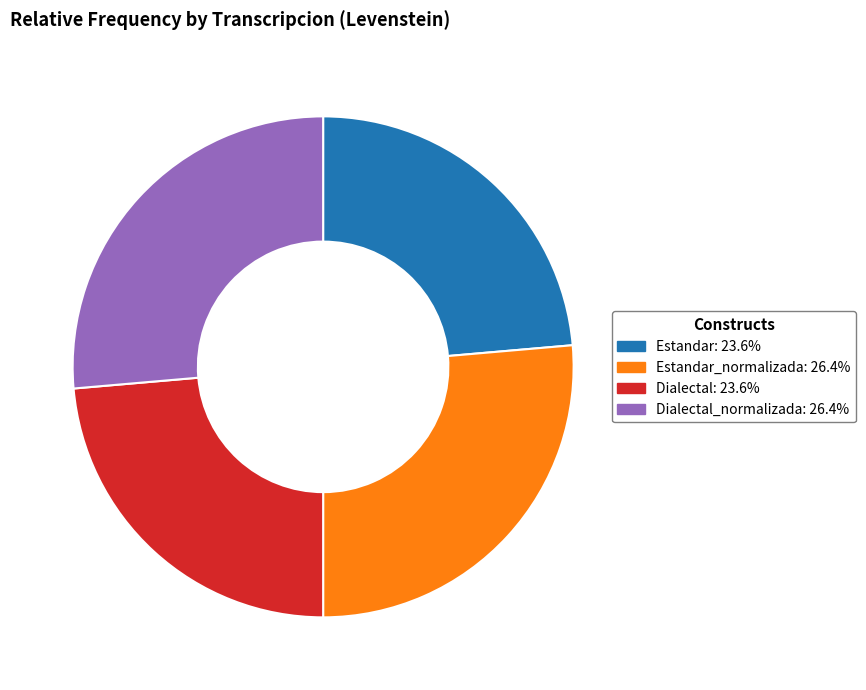

Is there any slice that represents more than half of the pie?

No